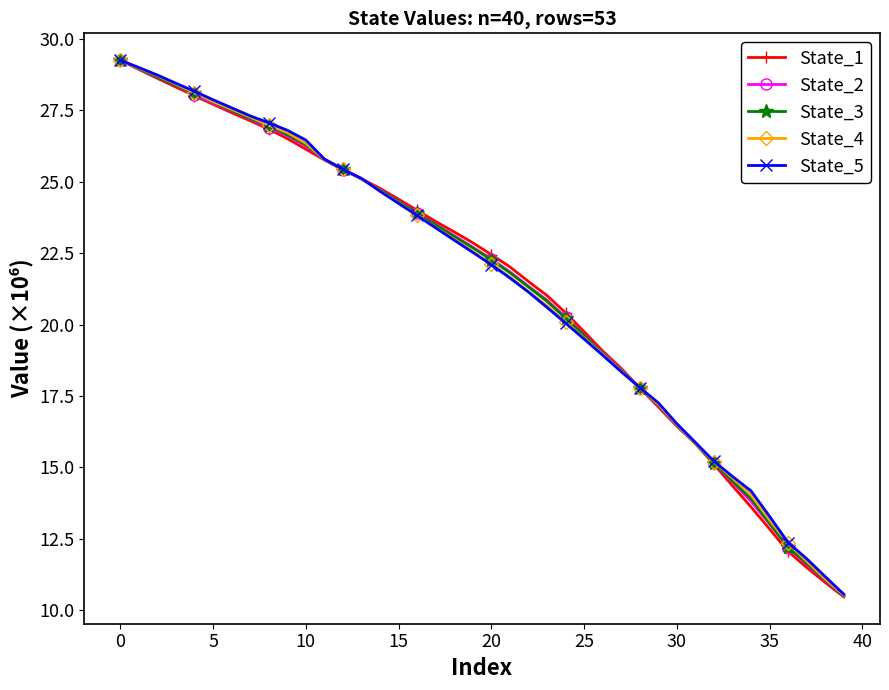

What is the value of the State_3 point at the 10th from the left?

26.6